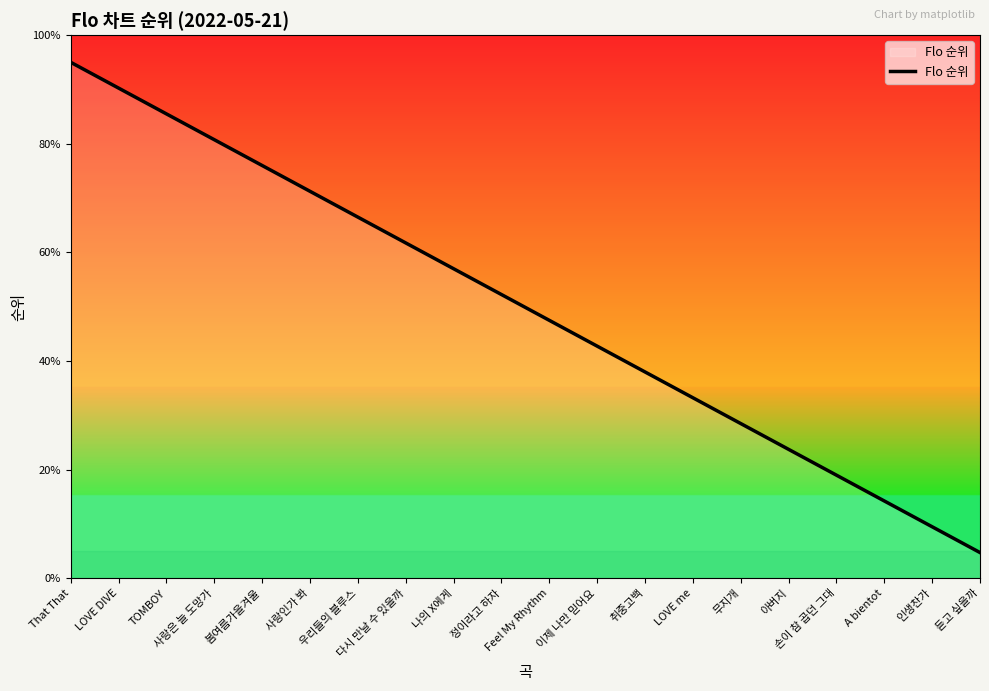

What is the minimum value shown in the chart?

4.8